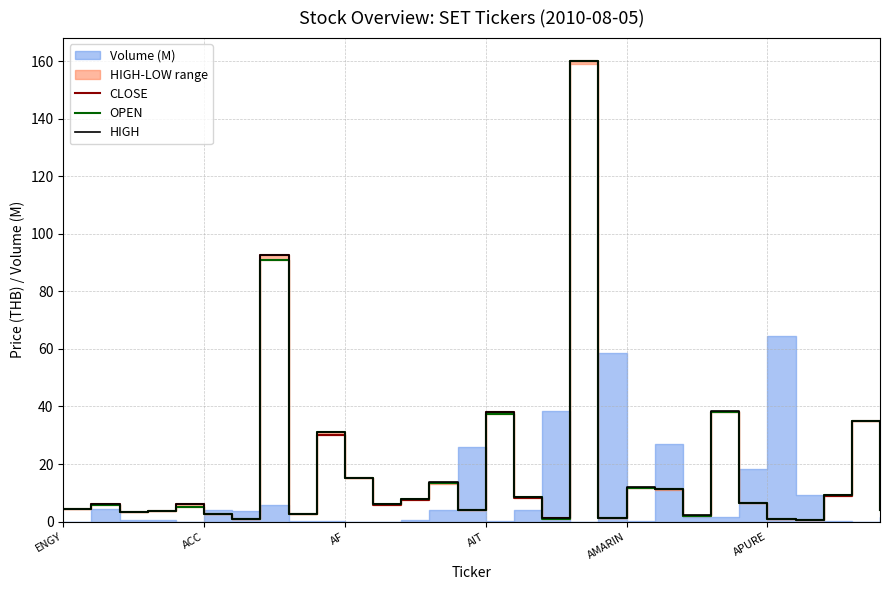

True or false: OPEN and HIGH intersect in this chart.

False